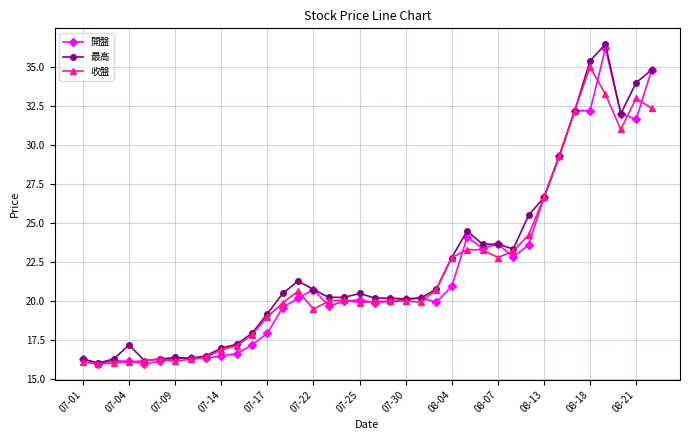

Which series has the widest spread of values?

最高